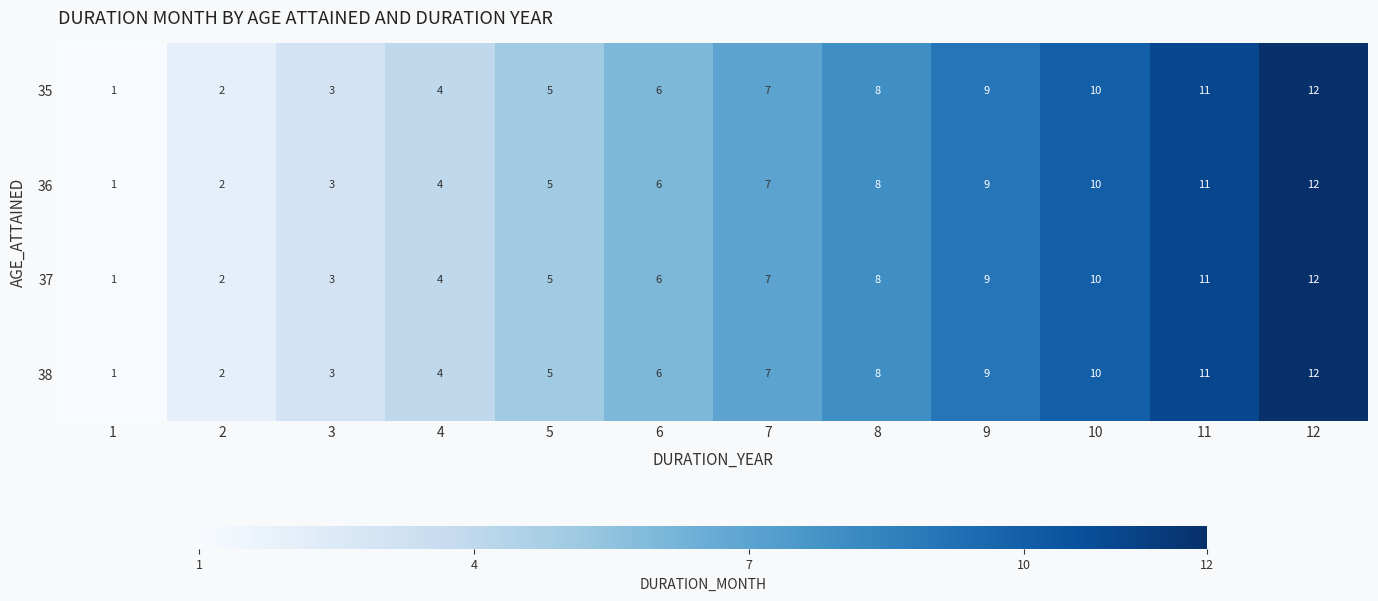

At which category is the sum across all series the highest?

12